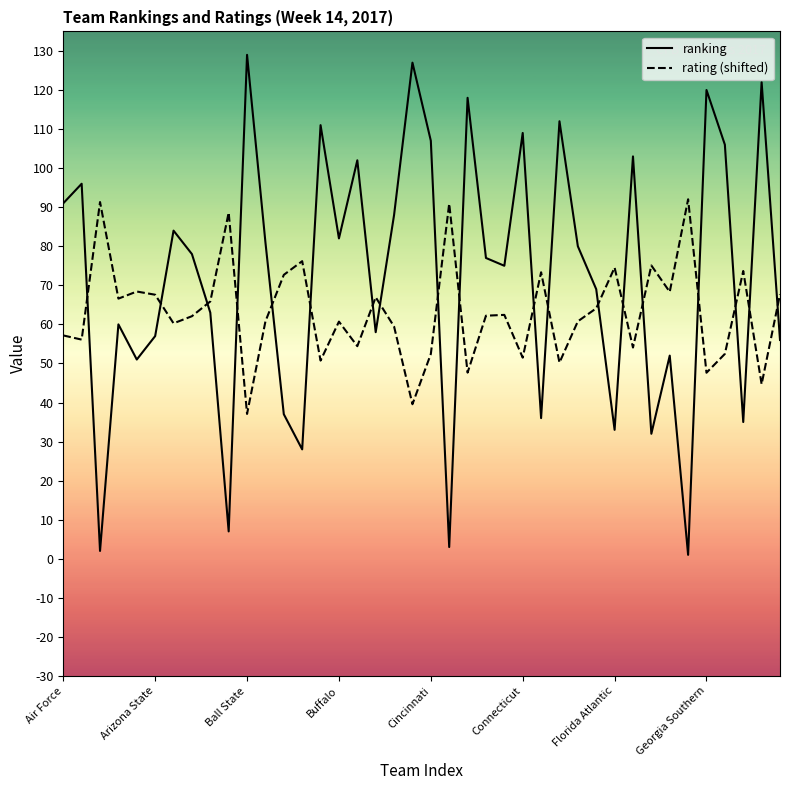

Is it true that rating (shifted) equals 57.2 at Air Force?

True